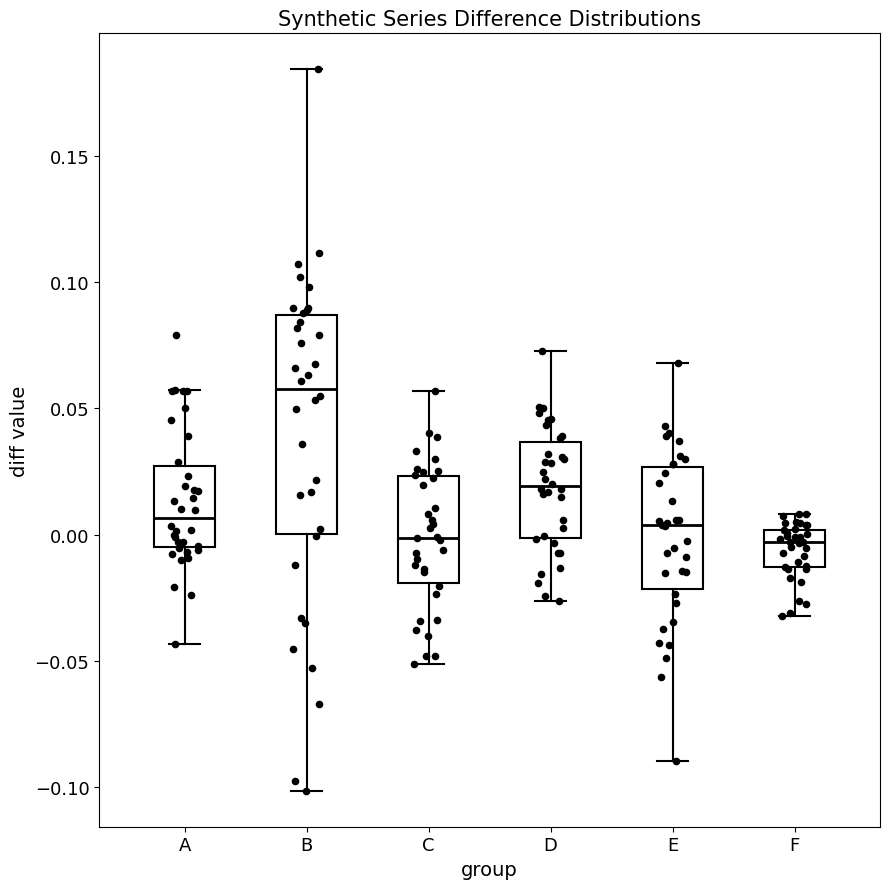

Reading left to right, read every box against the y-axis: the position of its median line, the range the box covers, and the ends of its whiskers. The values are not printed on the chart, so give them approximately, as read against the axis.

A: median 0.005, box -0.005 to 0.025, whiskers -0.045 to 0.055
B: median 0.060, box 0.000 to 0.085, whiskers -0.100 to 0.185
C: median 0.000, box -0.020 to 0.025, whiskers -0.050 to 0.055
D: median 0.020, box 0.000 to 0.035, whiskers -0.025 to 0.075
E: median 0.005, box -0.020 to 0.025, whiskers -0.090 to 0.070
F: median -0.005, box -0.015 to 0.000, whiskers -0.030 to 0.010